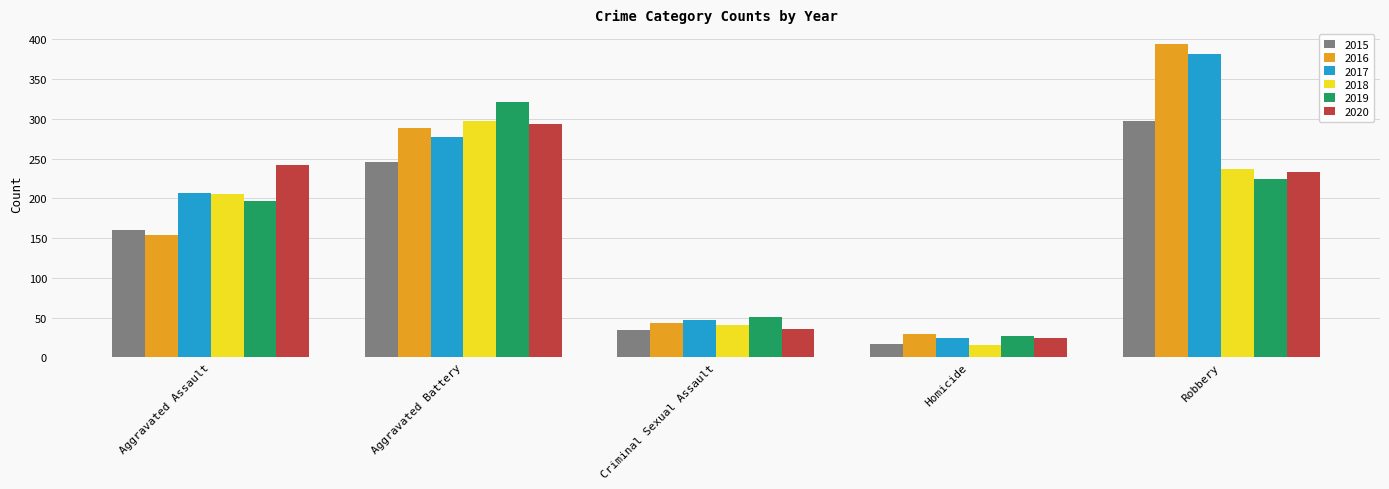

What value does the 2017 series have at Robbery, to the nearest 5?

380